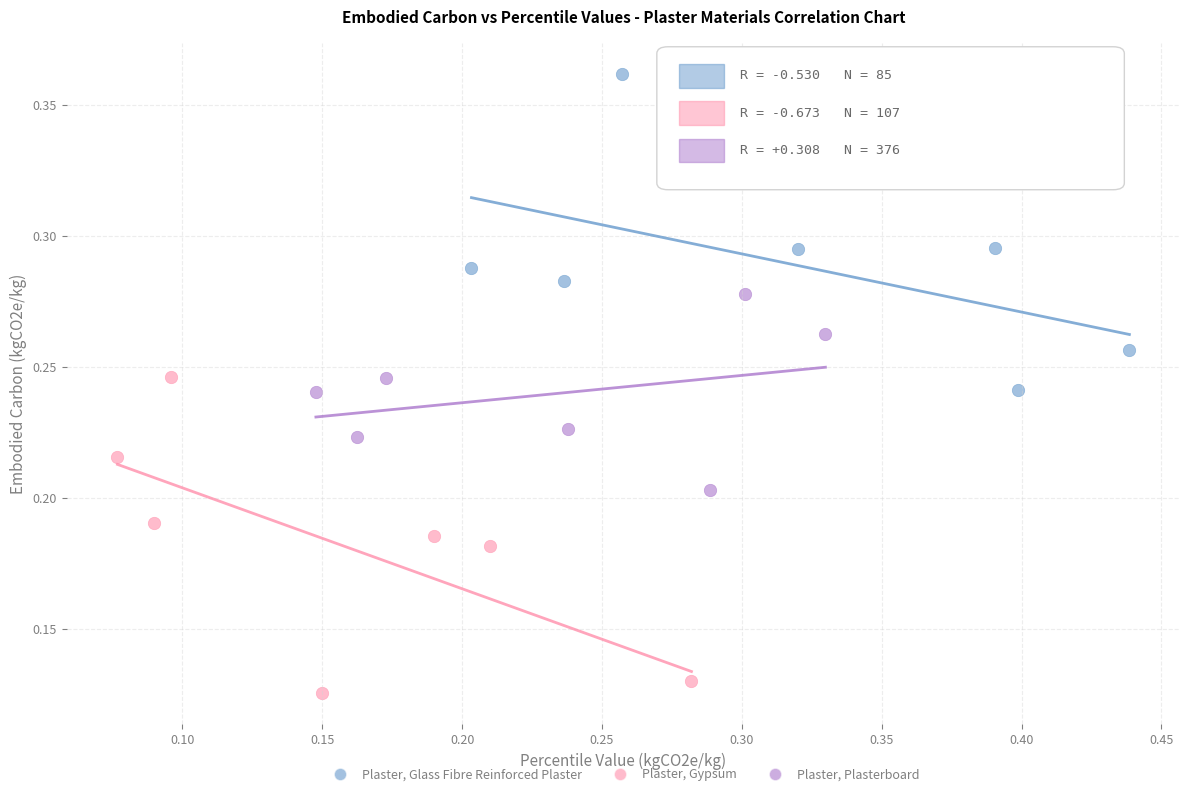

What are all the series names shown in the legend?

Plaster, Glass Fibre Reinforced Plaster, Plaster, Gypsum, Plaster, Plasterboard